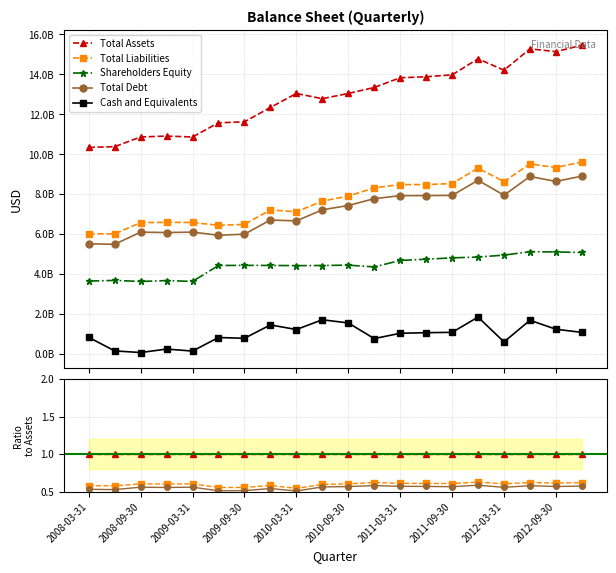

The value of Total Liabilities at 2009-03-31 is 0.6. True or false?

True